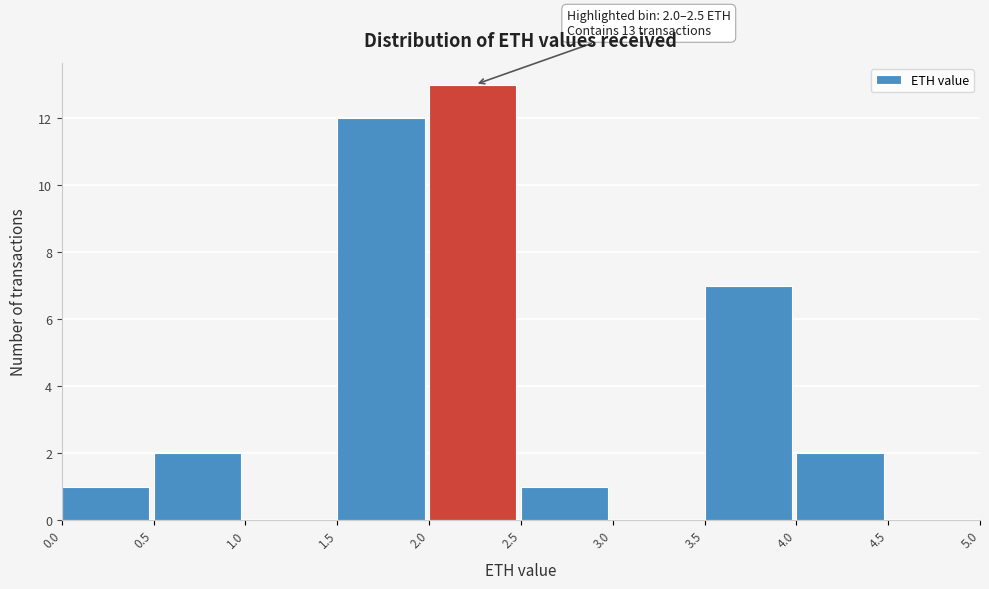

Which range on the x-axis has the tallest bar?

2.0 to 2.5